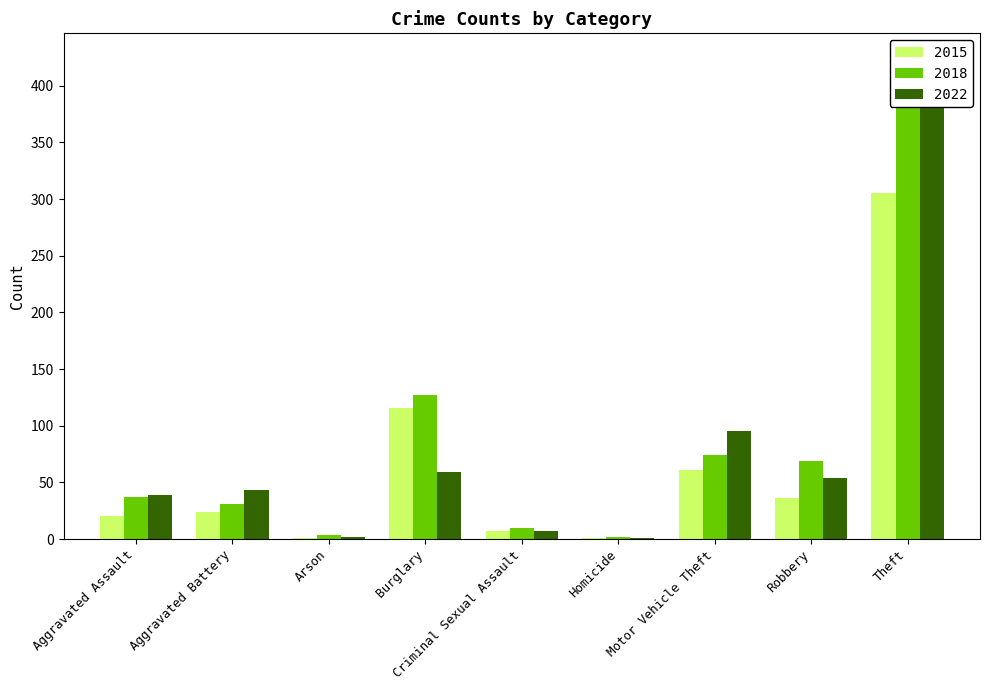

What is the sum of the 2015 values at Motor Vehicle Theft and Aggravated Battery?

85